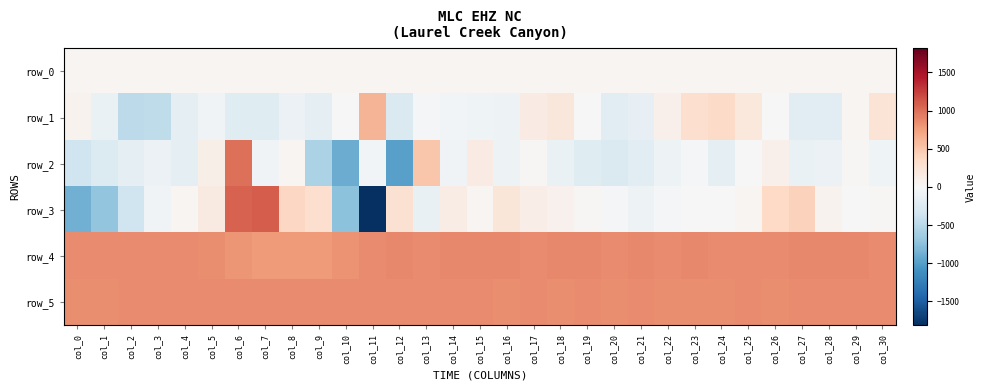

What is the approximate value of row_1 at col_18?

209.0